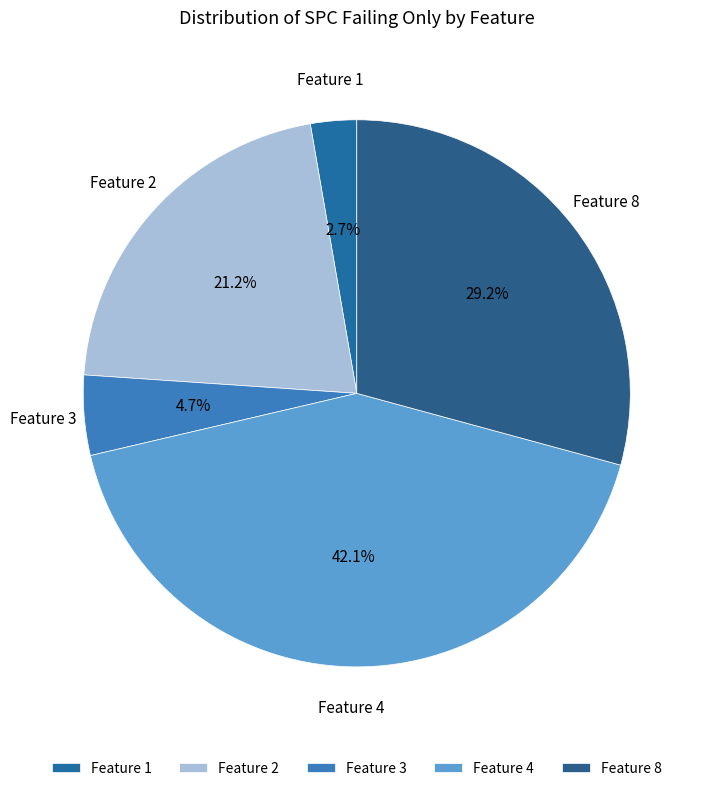

What portion of the pie excludes Feature 2?

78.8%